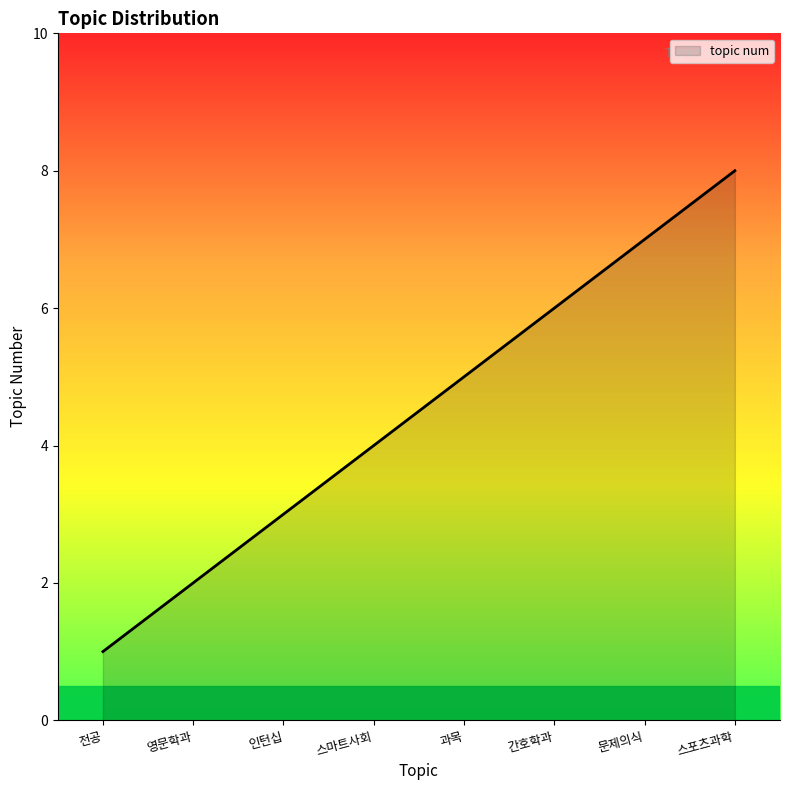

What is the ratio of the value at 인턴십 to the value at 스포츠과학?

0.4